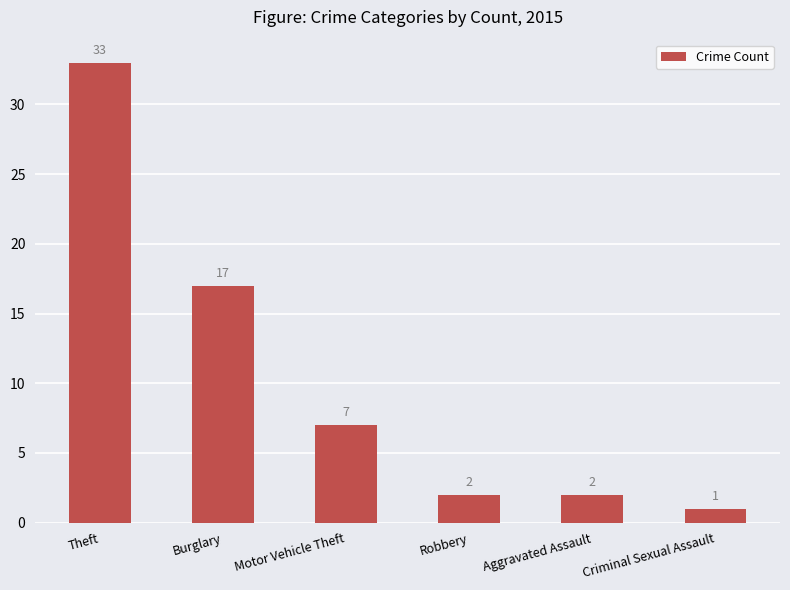

What is the sum of all values?

62